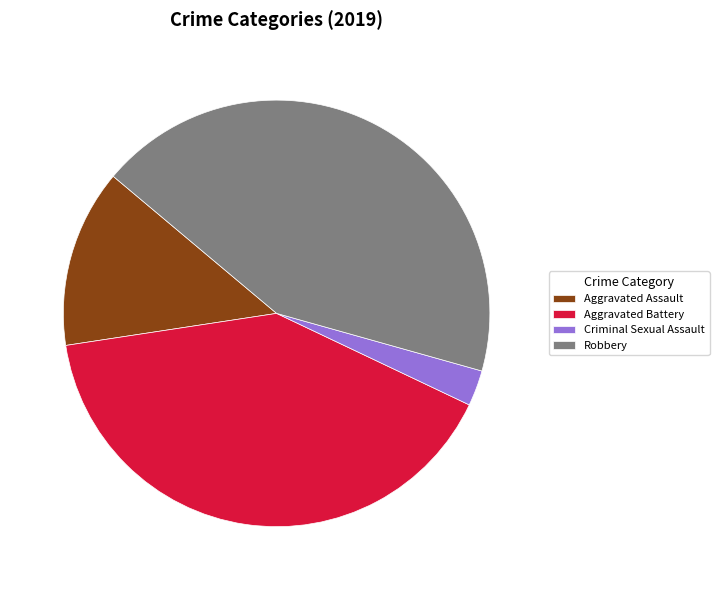

How many slices are in this pie chart?

4